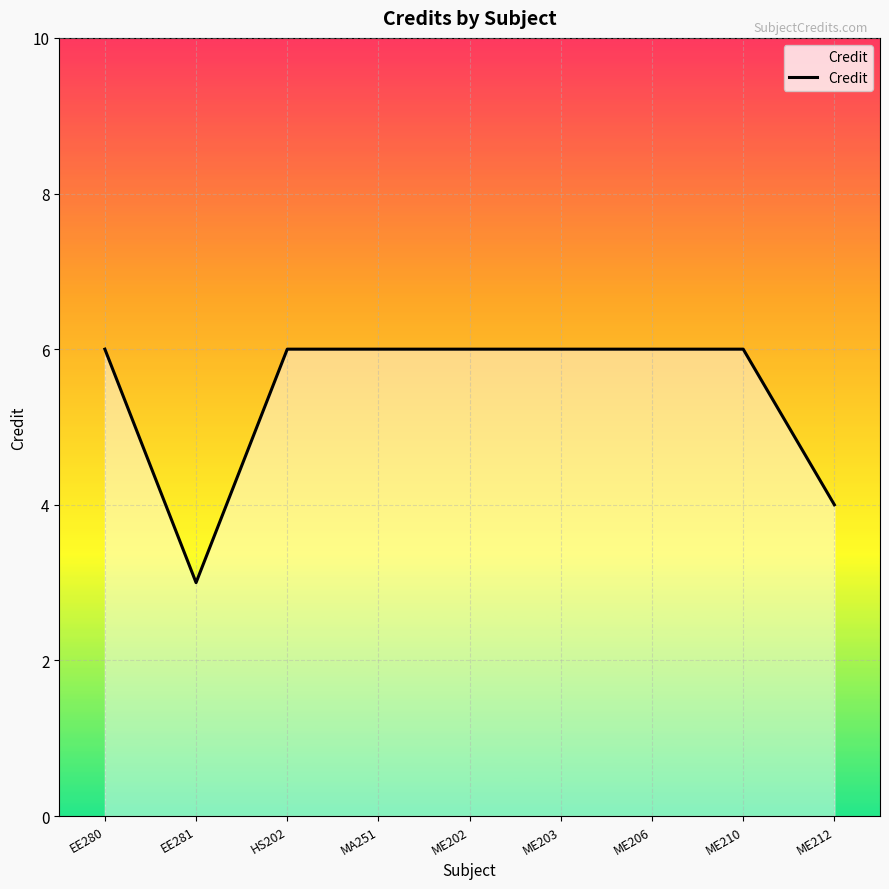

Where is the data nearest to the value 4?

ME212